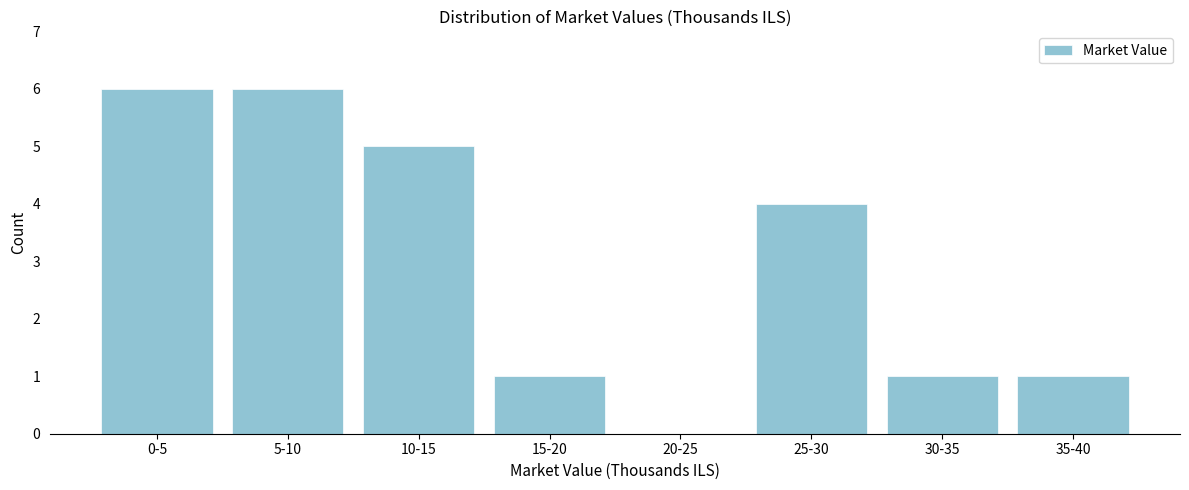

Reading left to right, what are all the values shown in this chart?

0-5=6	5-10=6	10-15=5	15-20=1	20-25=0	25-30=4	30-35=1	35-40=1